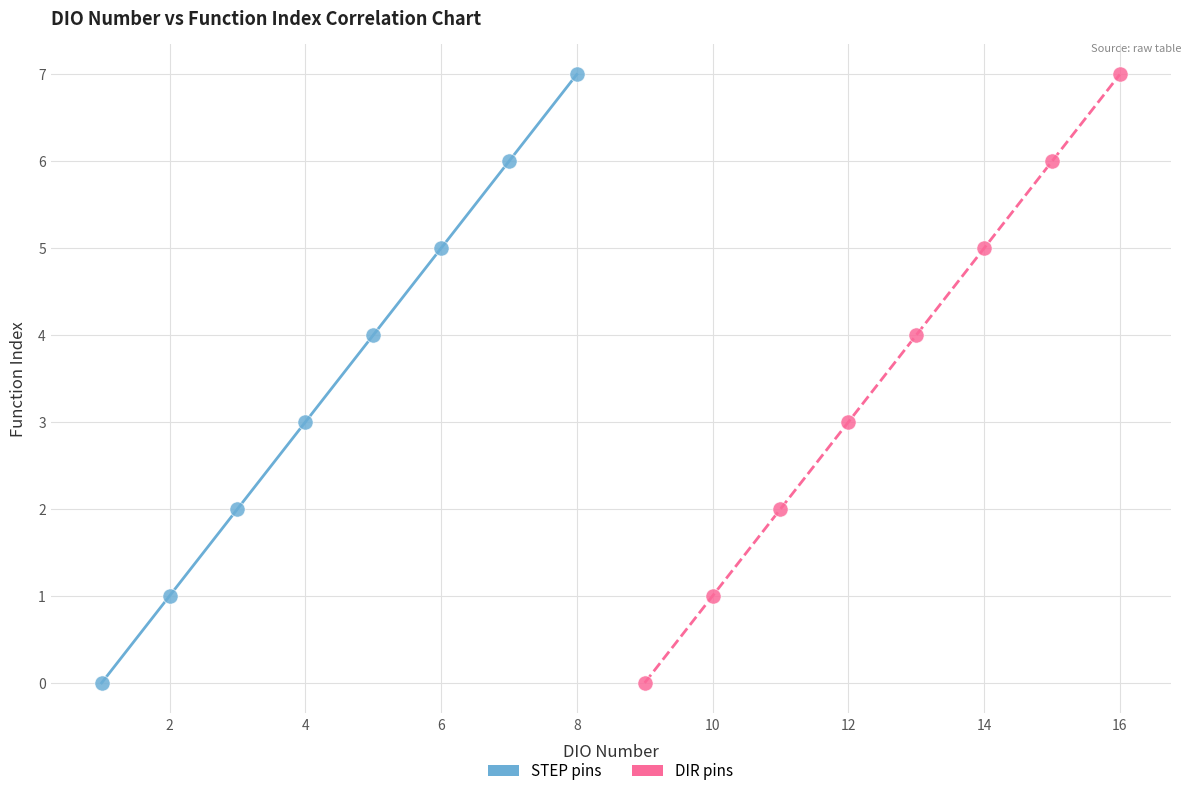

What are all the series names shown in the legend?

STEP pins, DIR pins